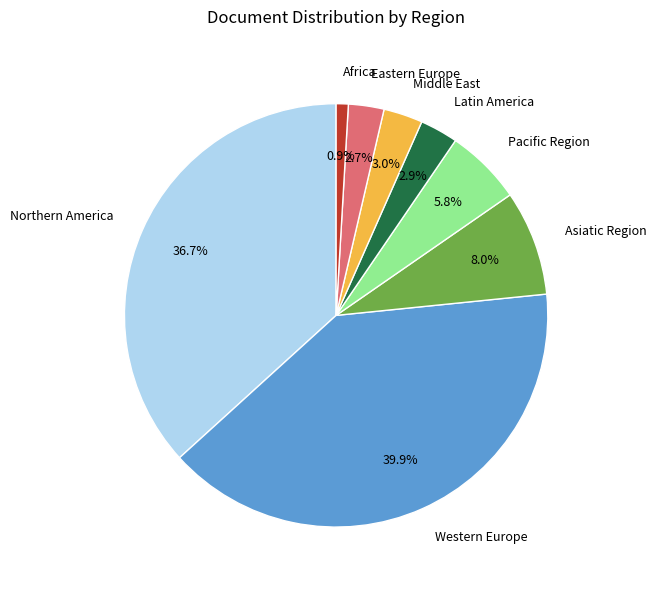

What is the smallest slice in the pie chart?

Africa